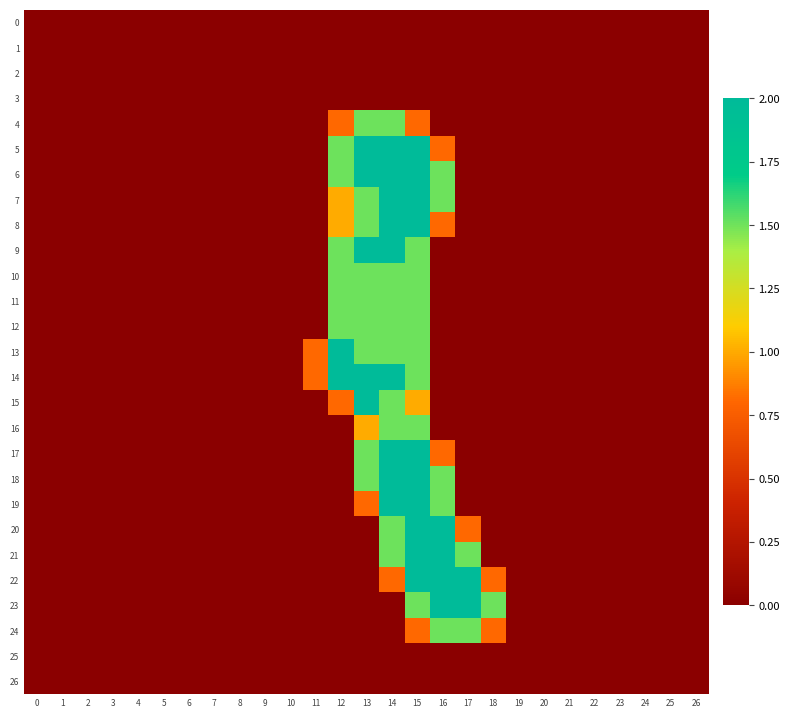

Rank the series by their maximum value, from highest to lowest.

5, 6, 7, 8, 9, 13, 14, 15, 17, 18, 19, 20, 21, 22, 23, 4, 10, 11, 12, 16, 24, 0, 1, 2, 3, 25, 26